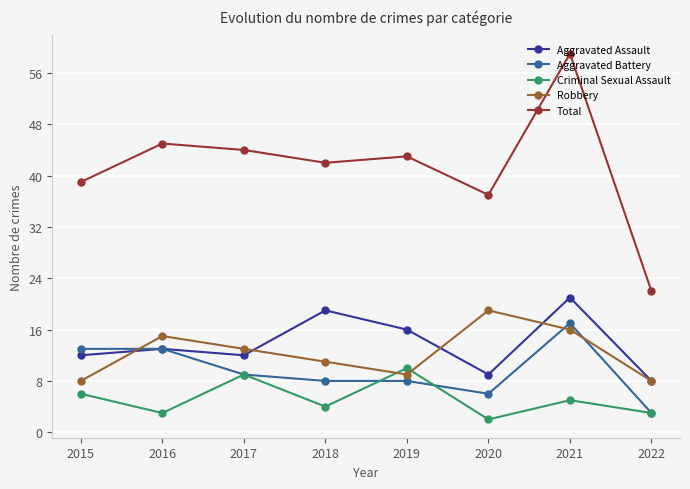

How many data points in Total are less than 43?

4